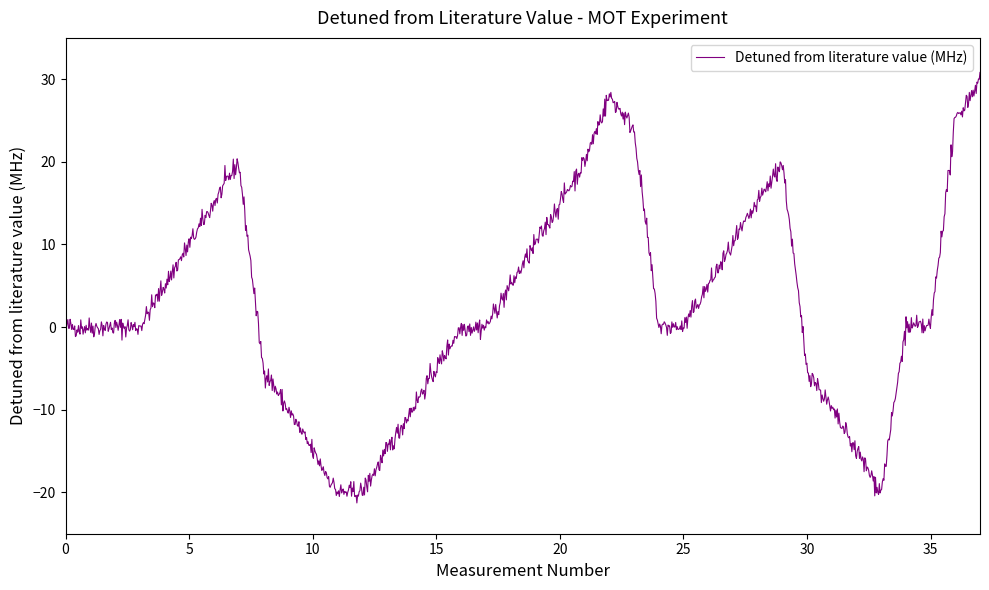

What is the greatest value displayed?

30.8